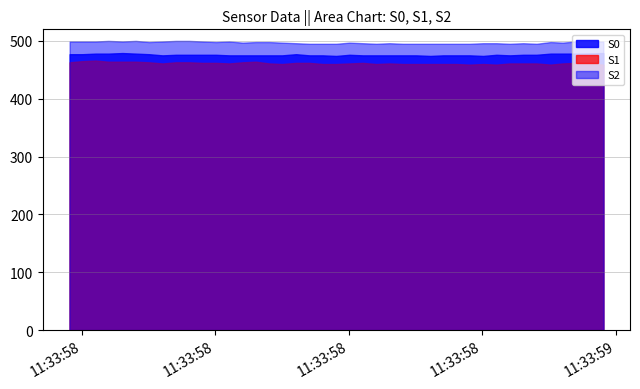

Count the number of categories in the chart.

40